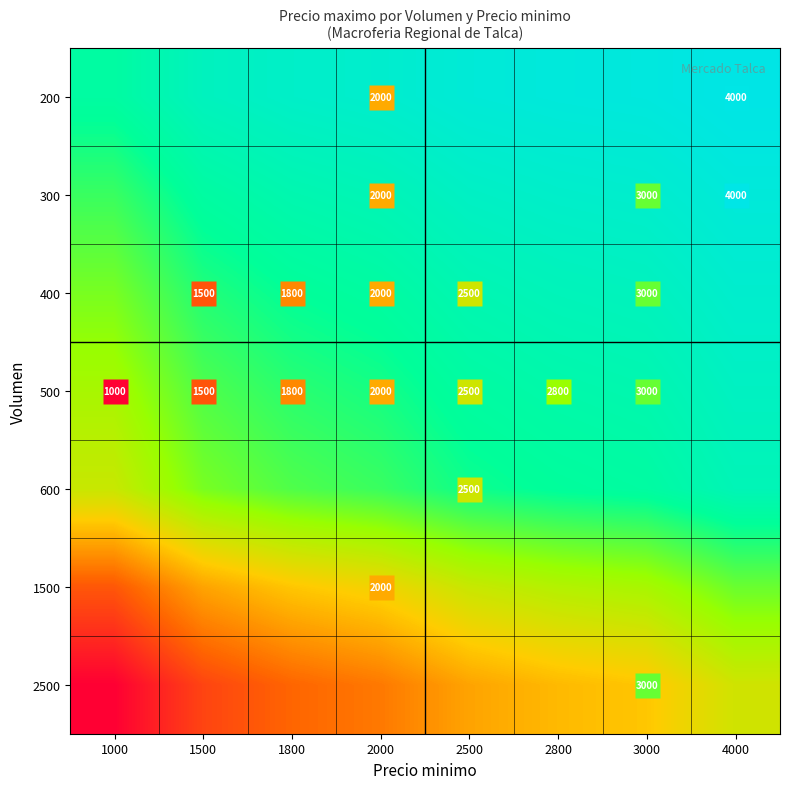

How many data points does each series have?

8